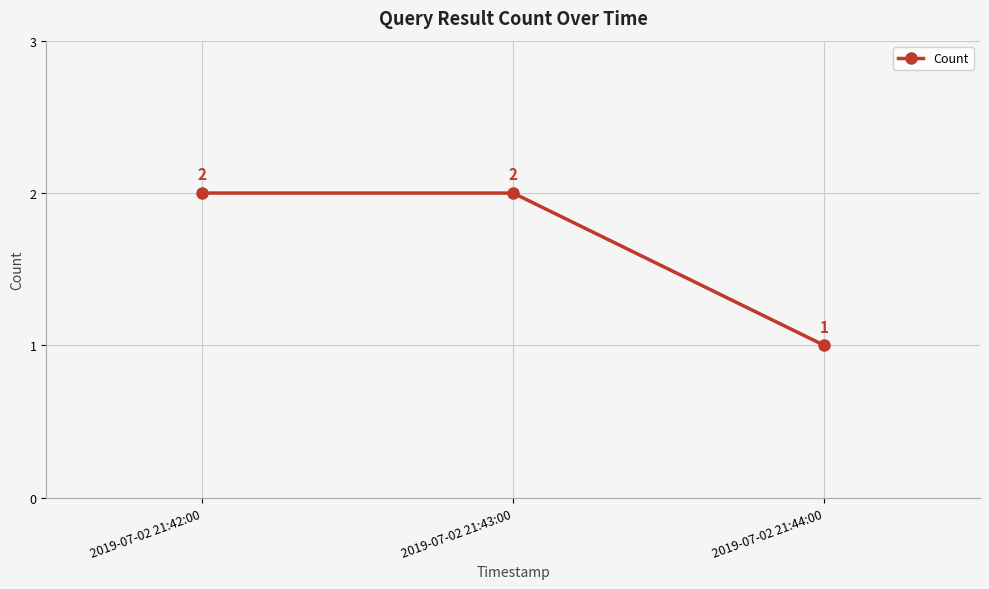

How many series are shown in this chart?

1